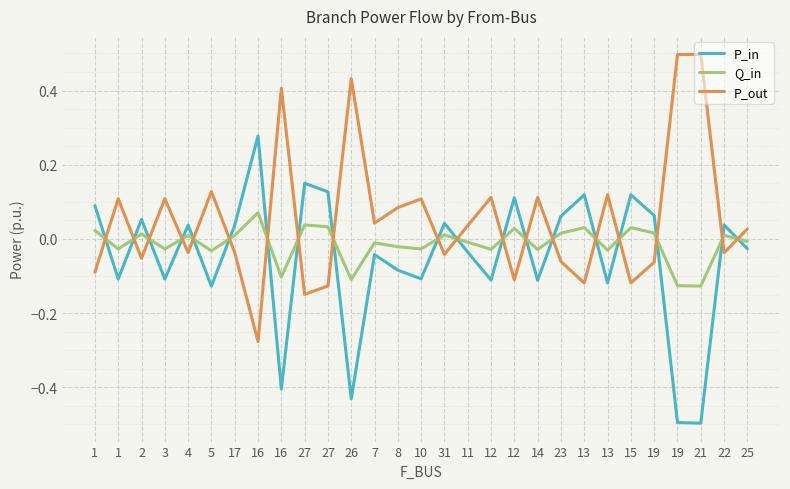

Between which two adjacent categories do Q_in and P_out first intersect?

1 and 1